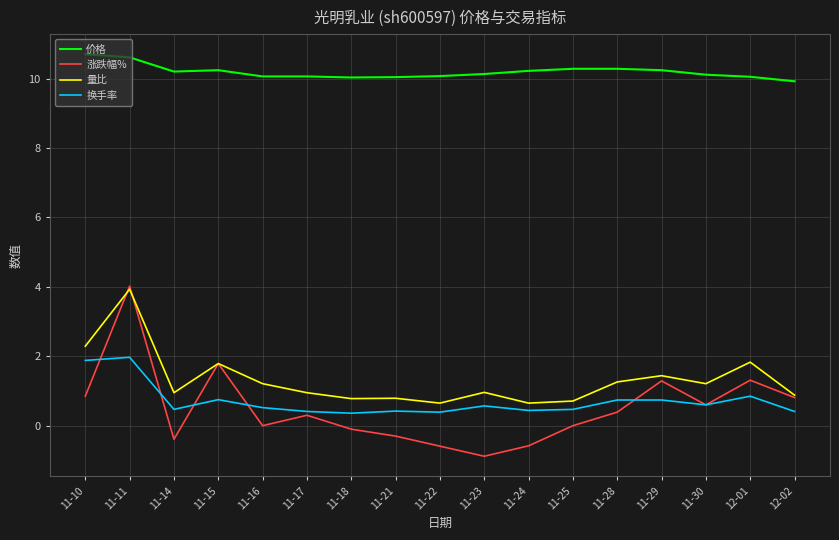

What is the minimum value shown in the chart?

-0.9